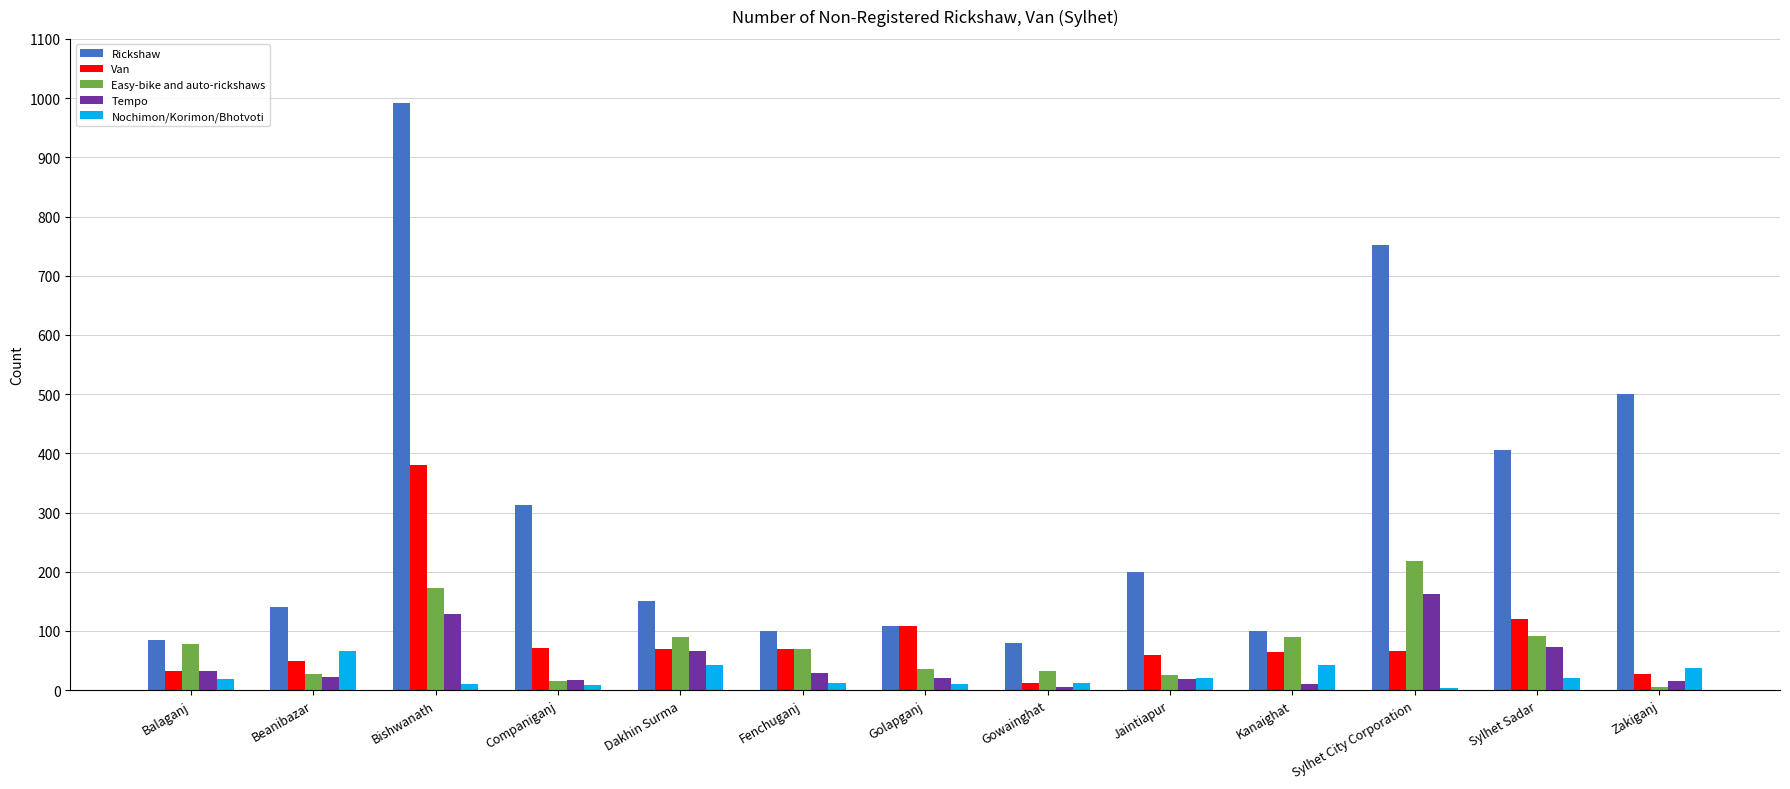

What is the sum of all Nochimon/Korimon/Bhotvoti values?

305